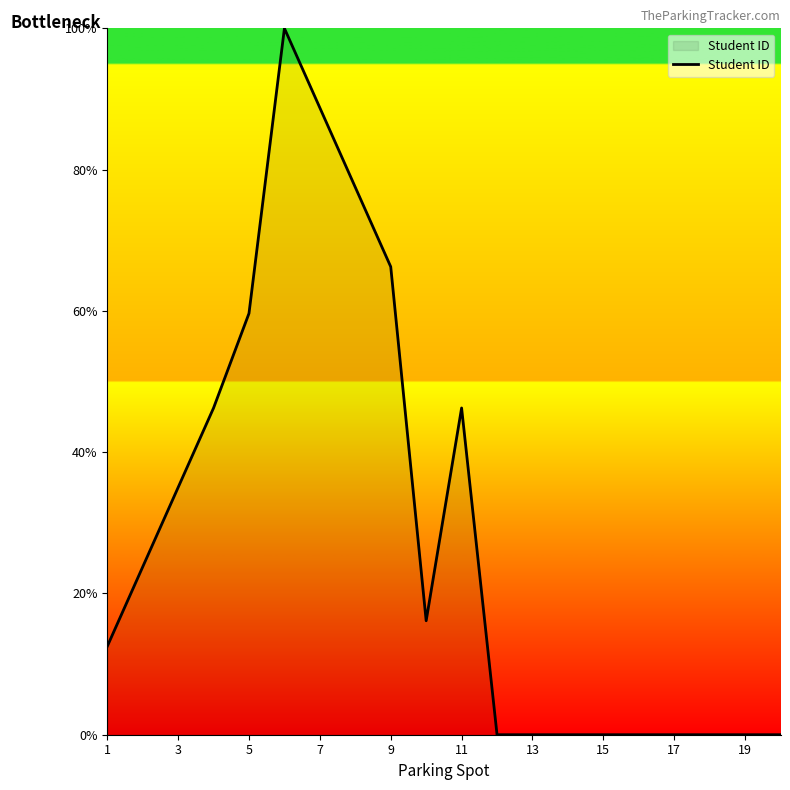

What is the maximum value shown in the chart?

100.0